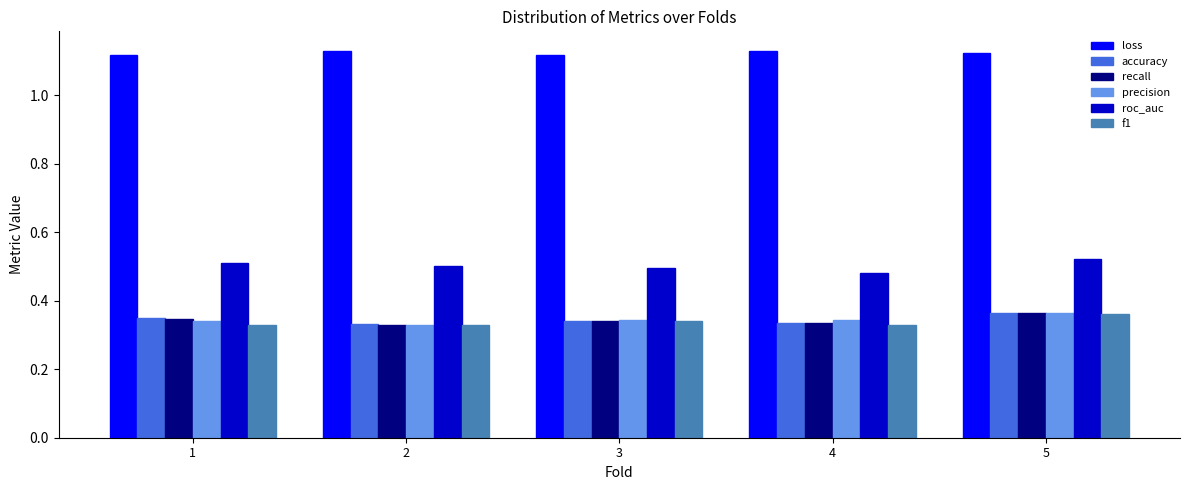

At which category is the sum across all series the highest?

5